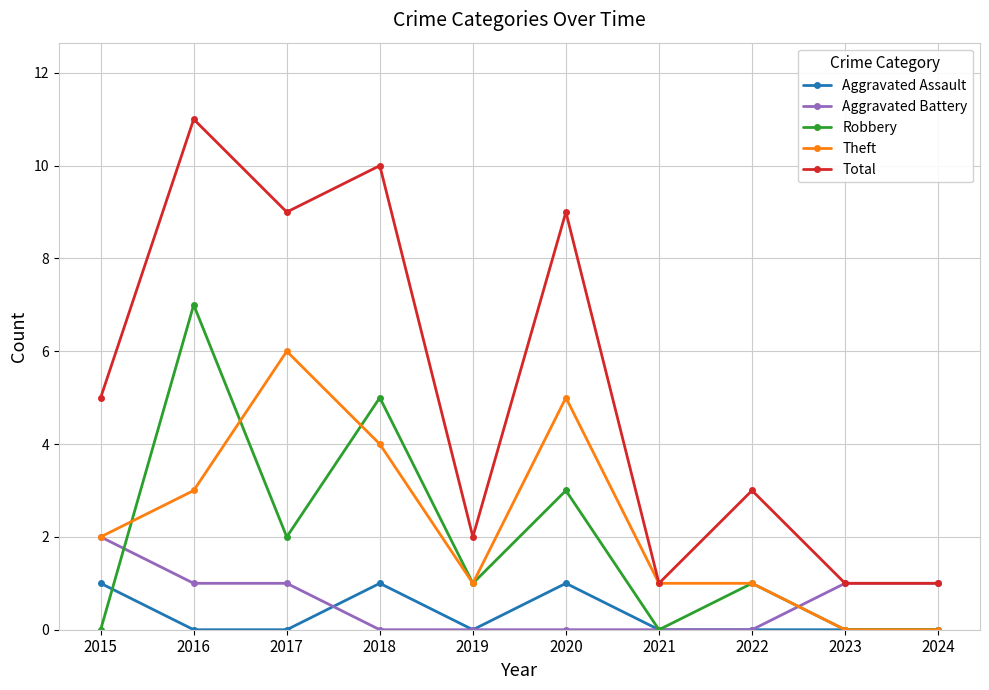

Count the Aggravated Battery values in the range 0 to 1.

9